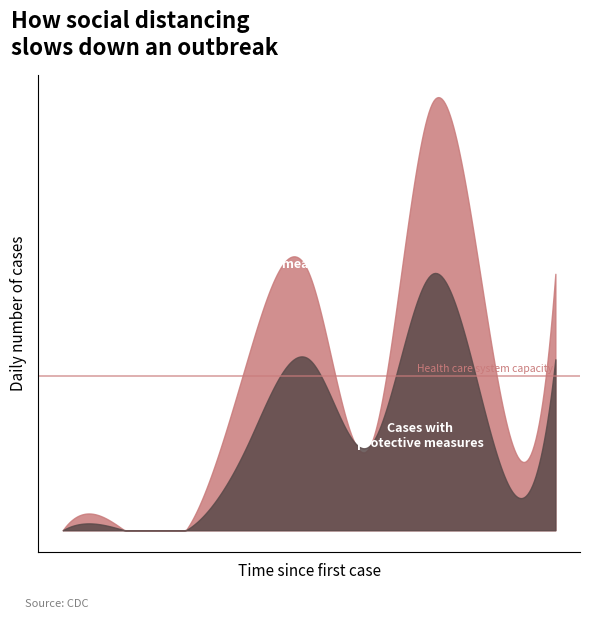

Reading left to right, extract all data points from this chart.

Cases without protective measures: 0	0	0	2	3	1	5	2	3
Cases with protective measures: 0	0	0	1	2	1	3	1	2